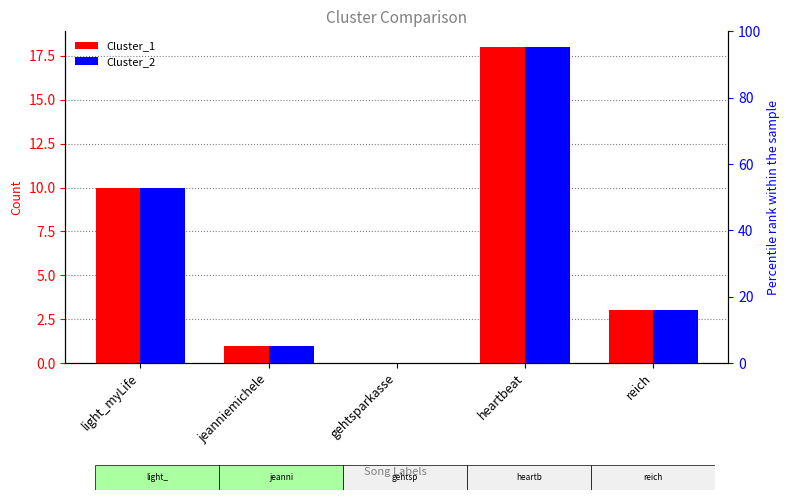

What is the sum of the Cluster_2 values at heartbeat and gehtsparkasse?

18